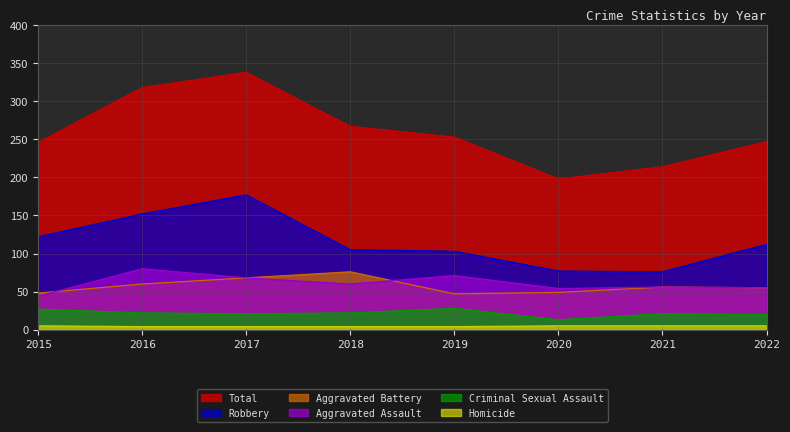

At which label does Criminal Sexual Assault reach its peak?

2019